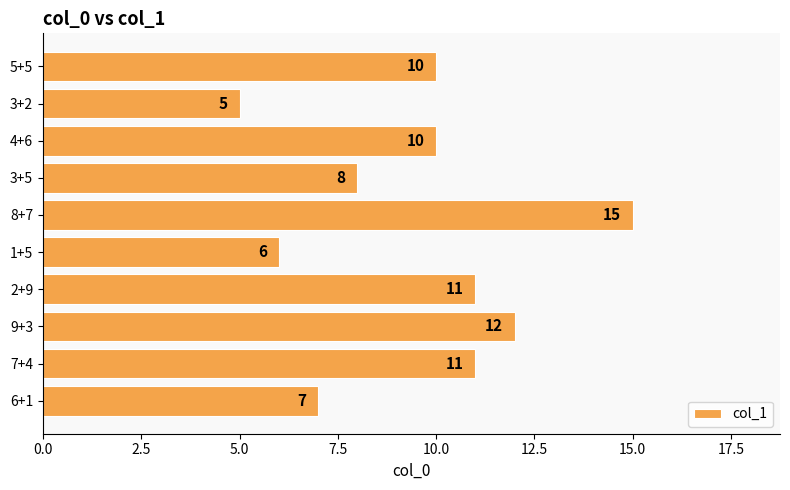

Reading top to bottom, list all the values displayed in this chart.

5+5=10	3+2=5	4+6=10	3+5=8	8+7=15	1+5=6	2+9=11	9+3=12	7+4=11	6+1=7